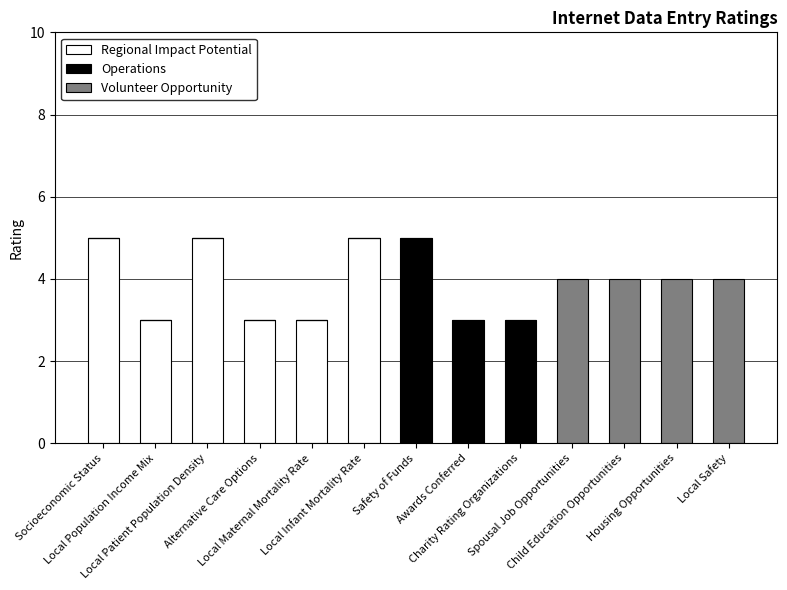

What is the sum of all Regional Impact Potential values?

24